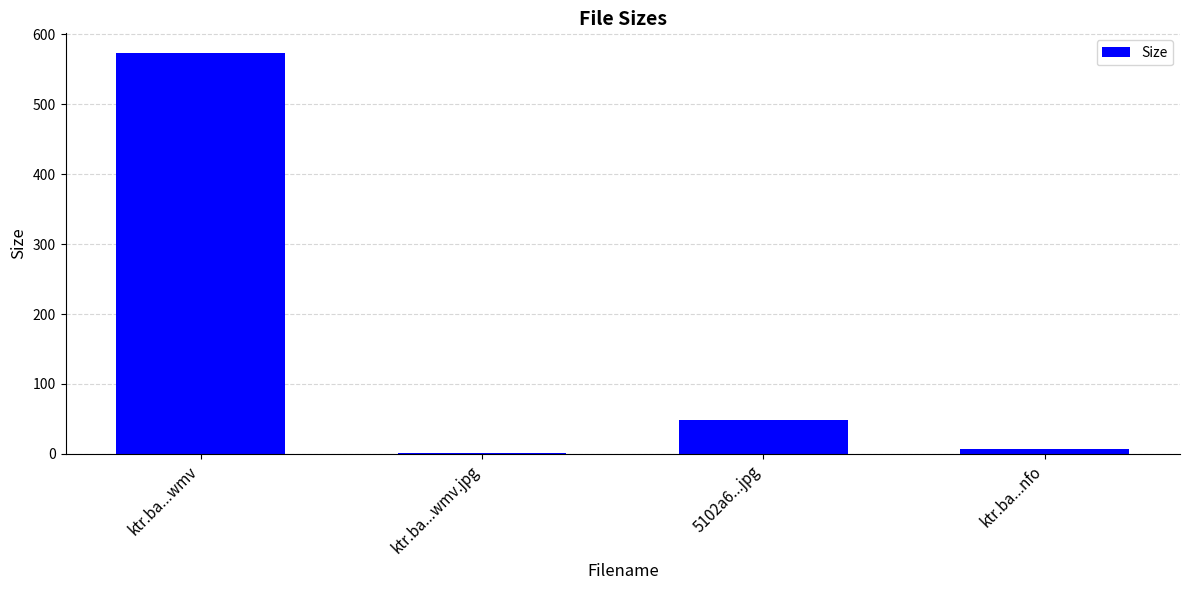

Reading left to right, transcribe all the data shown in this chart.

572.7	1.5	48.6	6.8